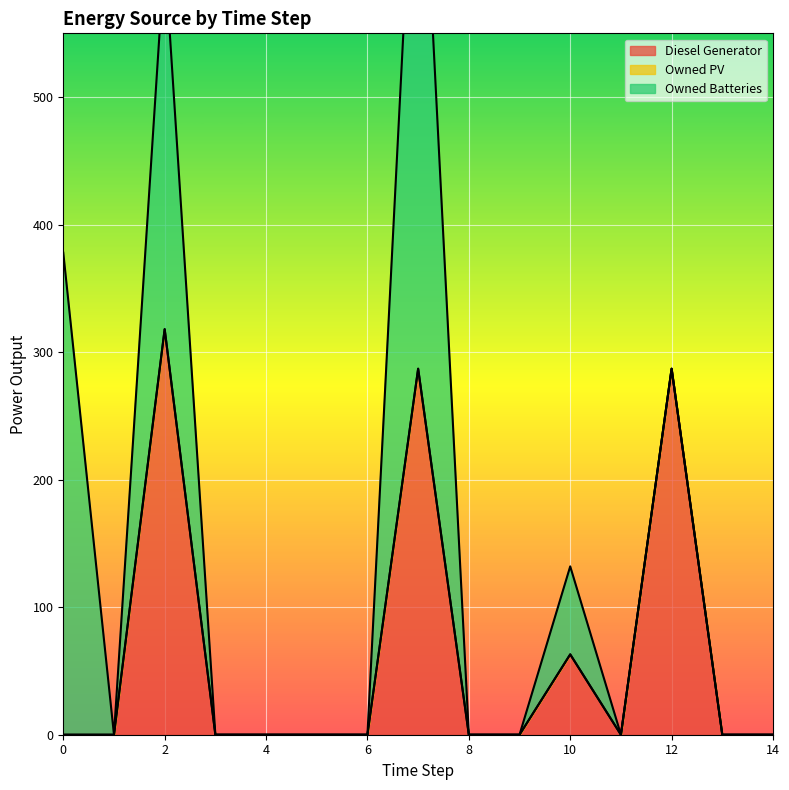

What are all the series names shown in the legend?

Diesel Generator, Owned PV, Owned Batteries